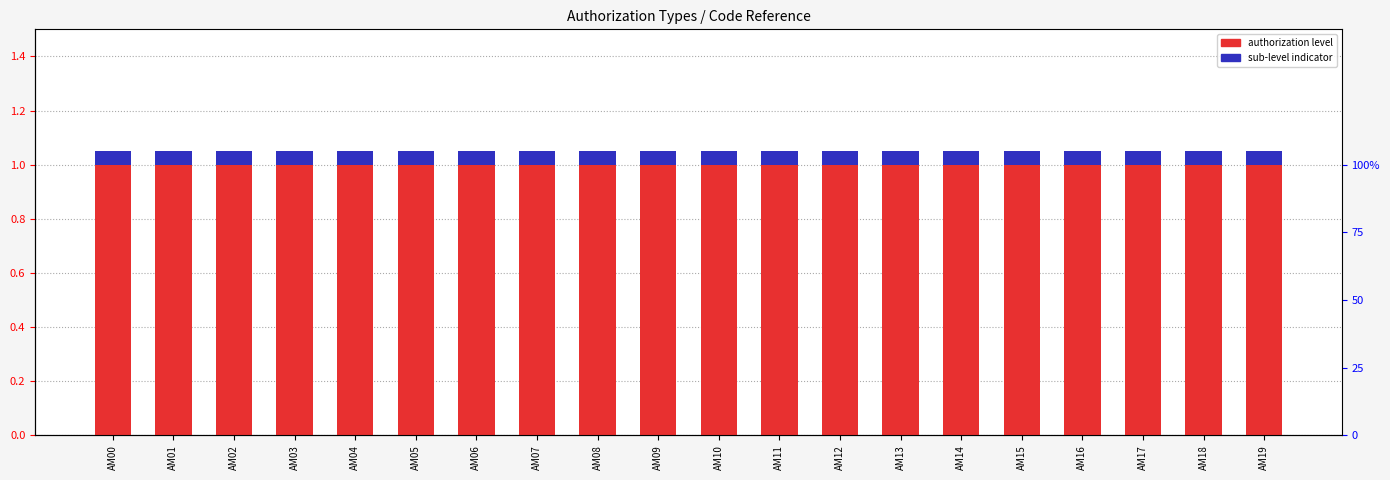

At how many categories does at least one series exceed 0?

20